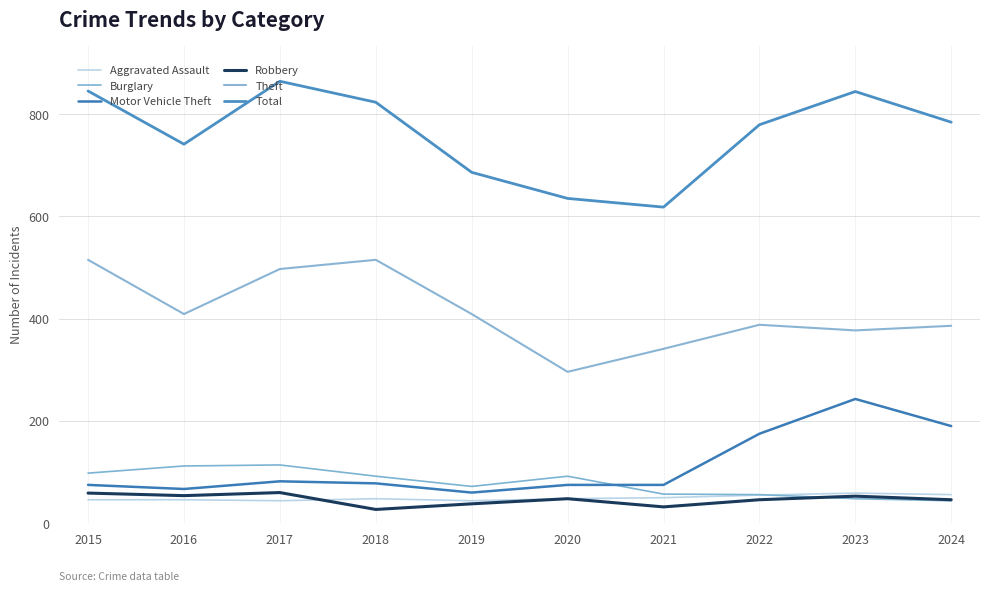

How many lines are shown in the chart?

6